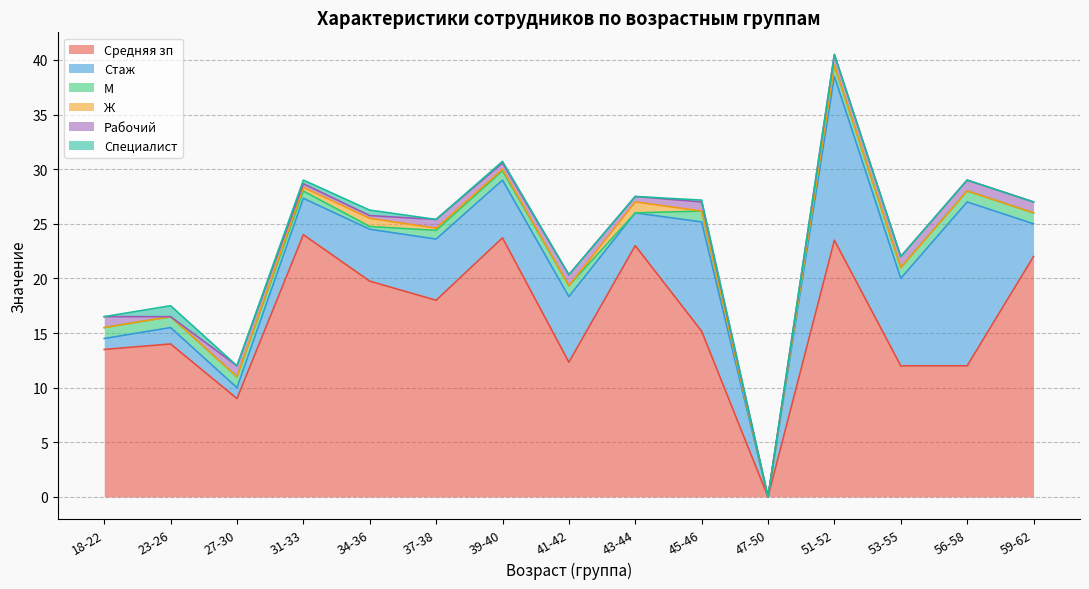

Which series has the largest range (max minus min)?

Средняя зп